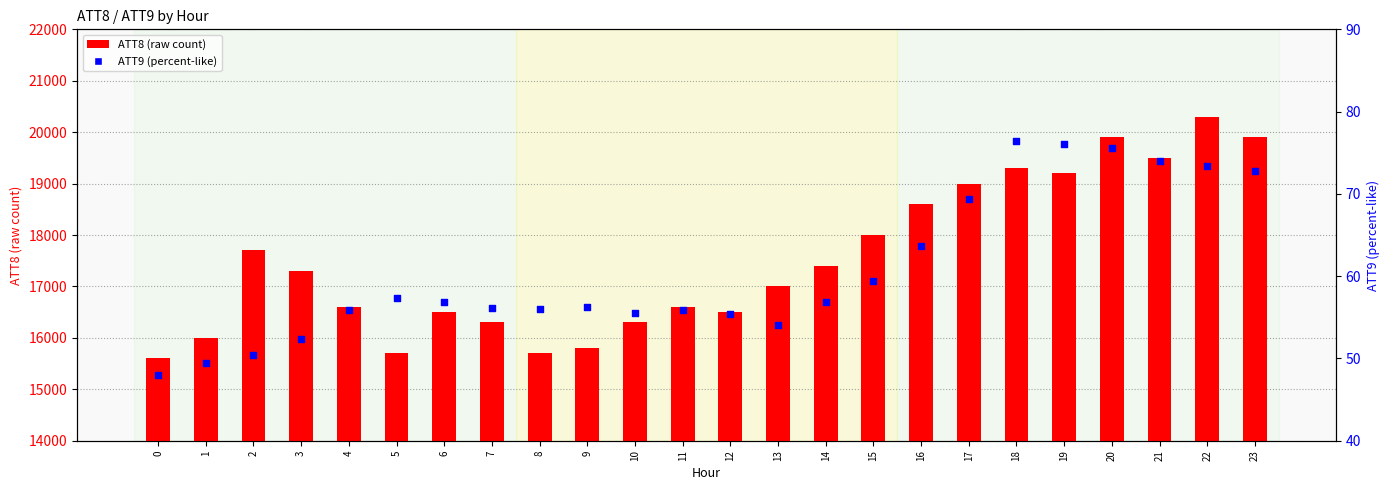

What is the total value across all series at 13?

17054.1